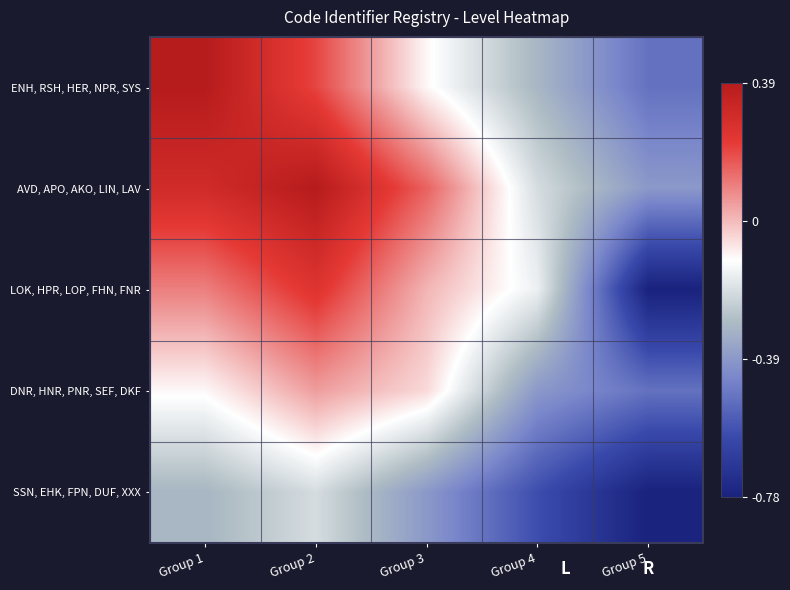

At which category is the sum across all series the highest?

Group 2